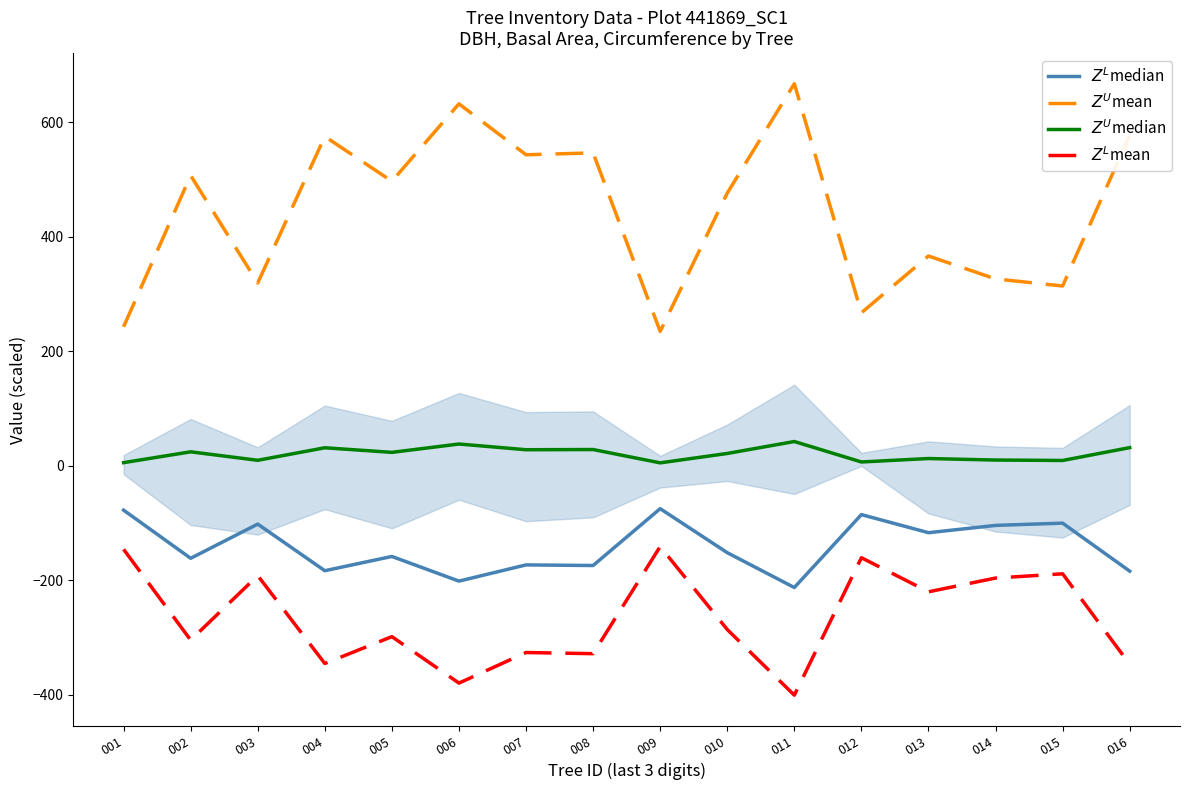

Which category has the lowest value across all series?

011